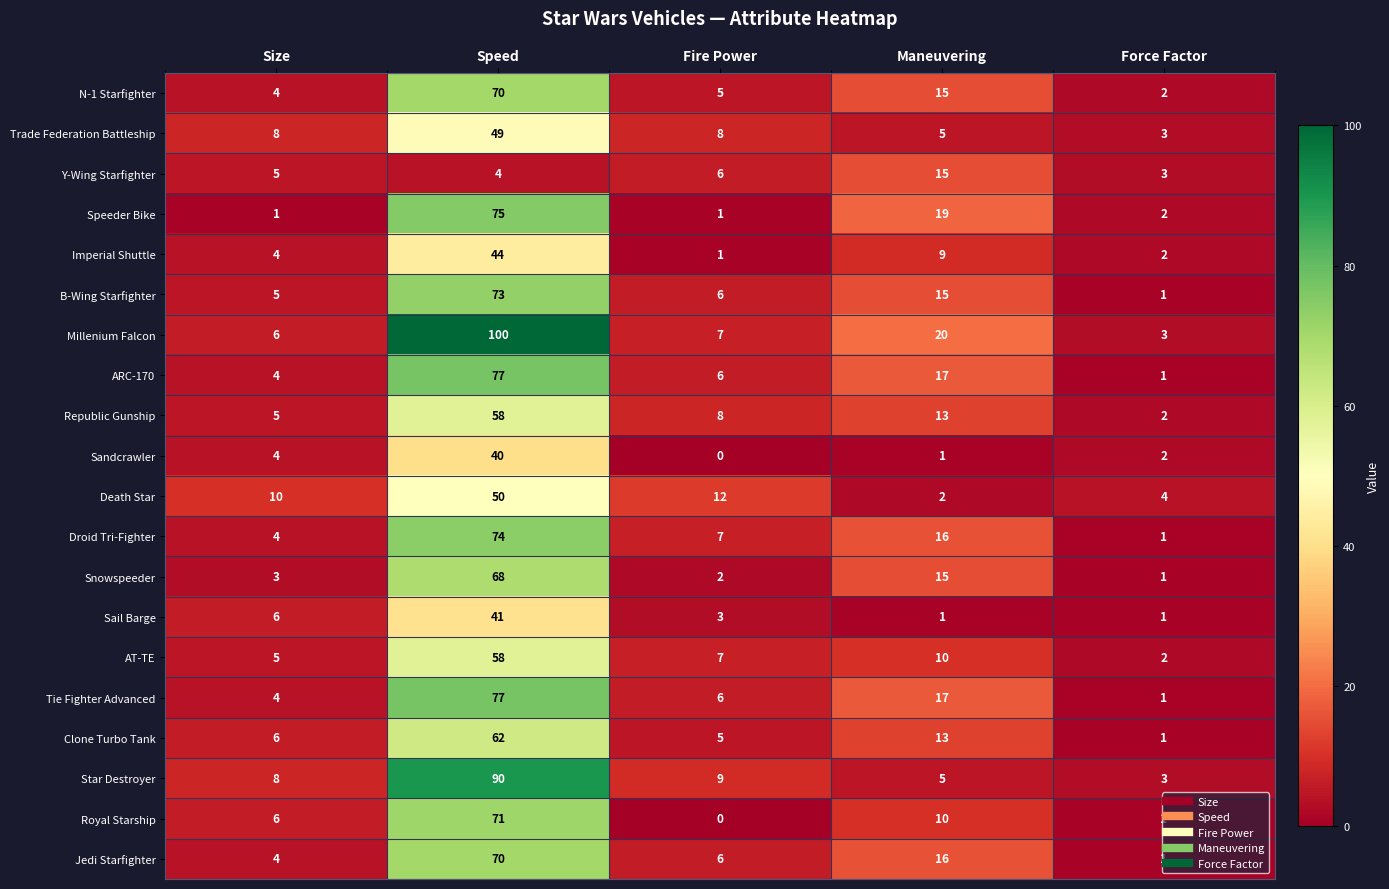

Is the value of Snowspeeder at Fire Power greater than the value of Droid Tri-Fighter at Maneuvering?

No